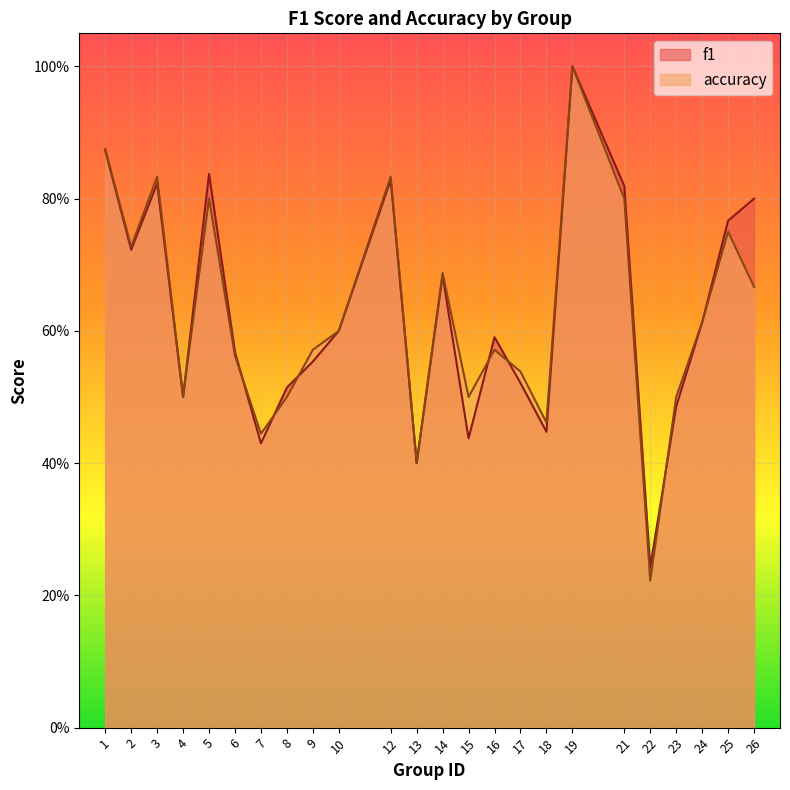

The value of accuracy at 10 is 0.6. True or false?

True